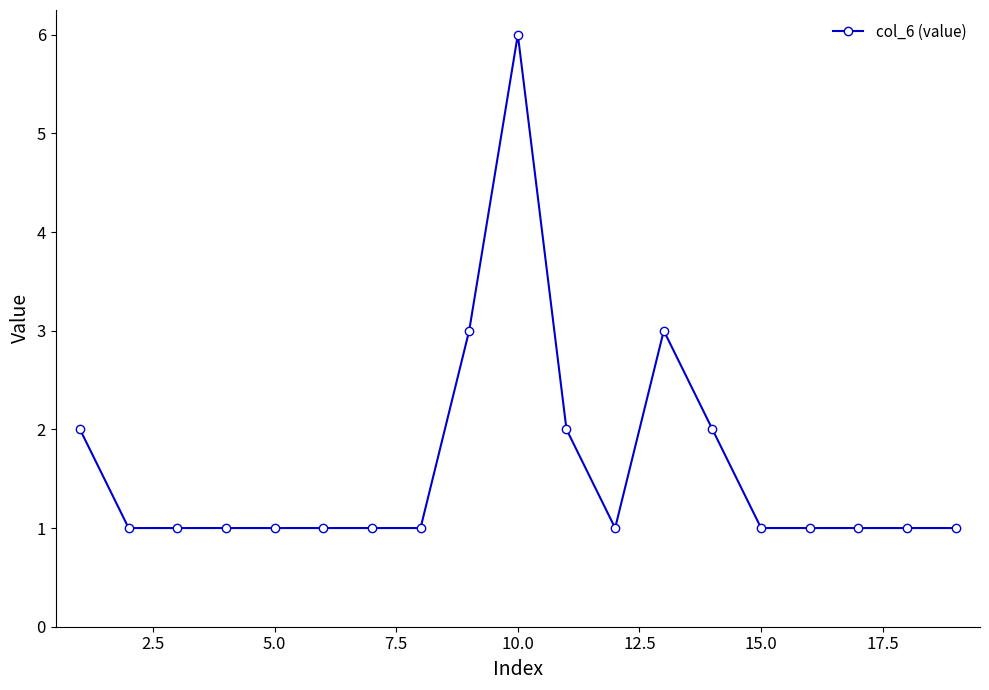

What is the value of the 10th point from the left?

6